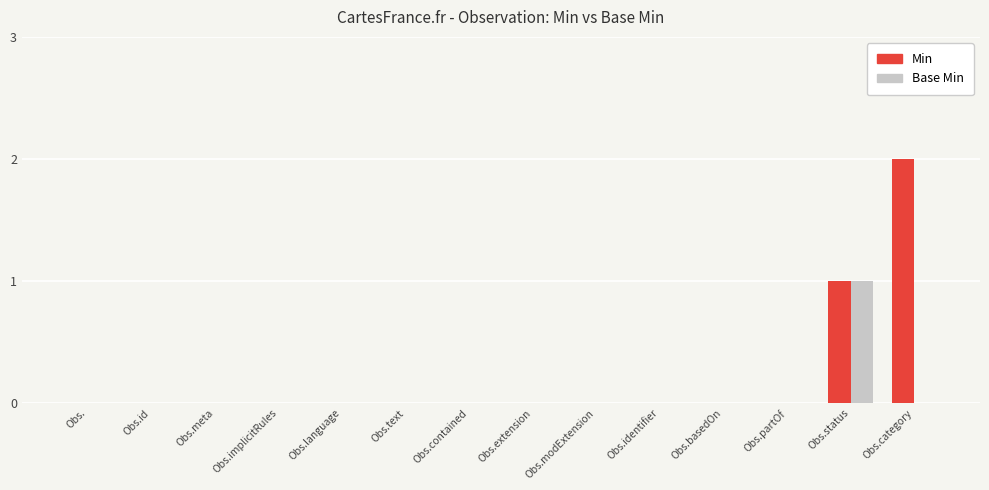

Reading left to right, what are all the values shown in this chart?

Min: 0	0	0	0	0	0	0	0	0	0	0	0	1	2
Base Min: 0	0	0	0	0	0	0	0	0	0	0	0	1	0